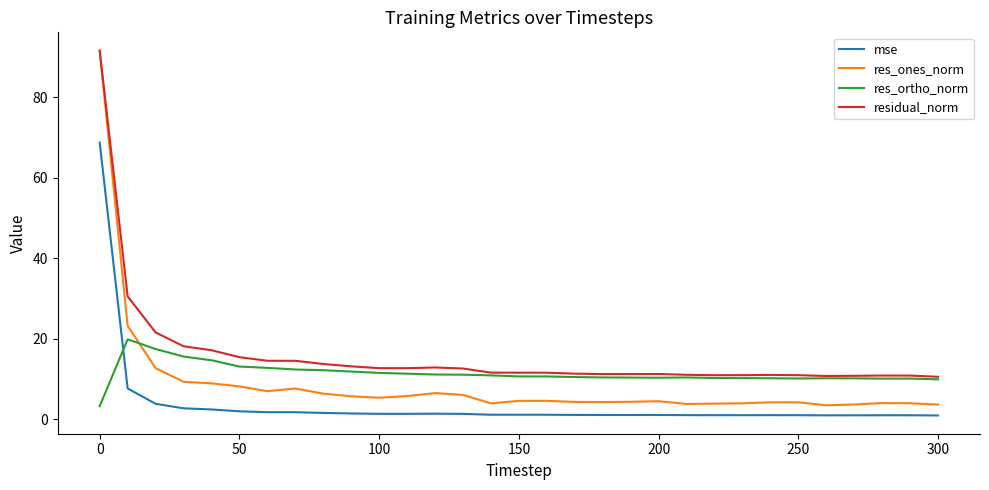

Which series has the largest range (max minus min)?

res_ones_norm